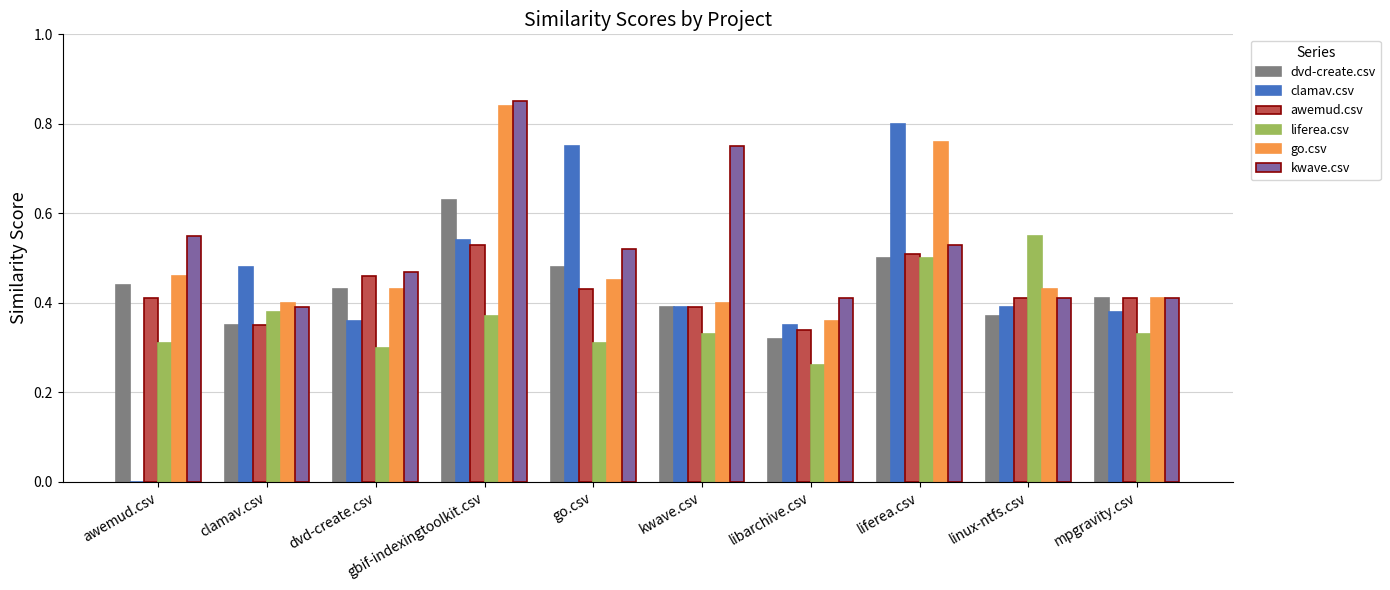

Are the bars grouped side by side (vs. stacked)?

Yes